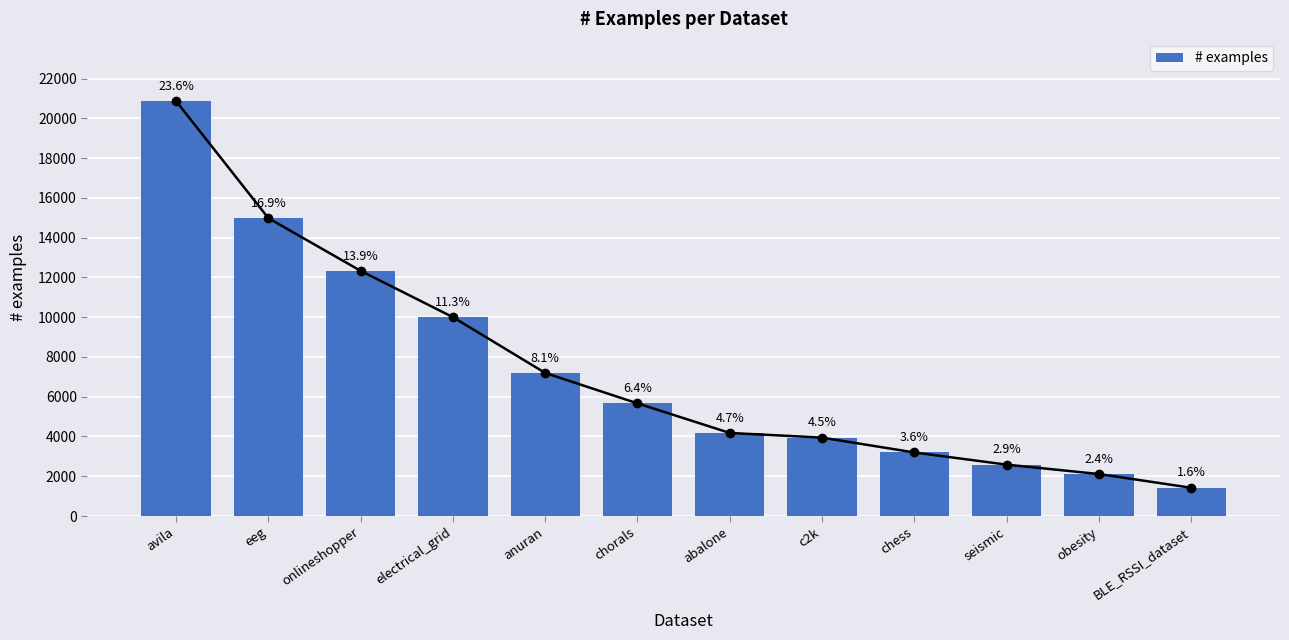

What is the sum of all values?

88468